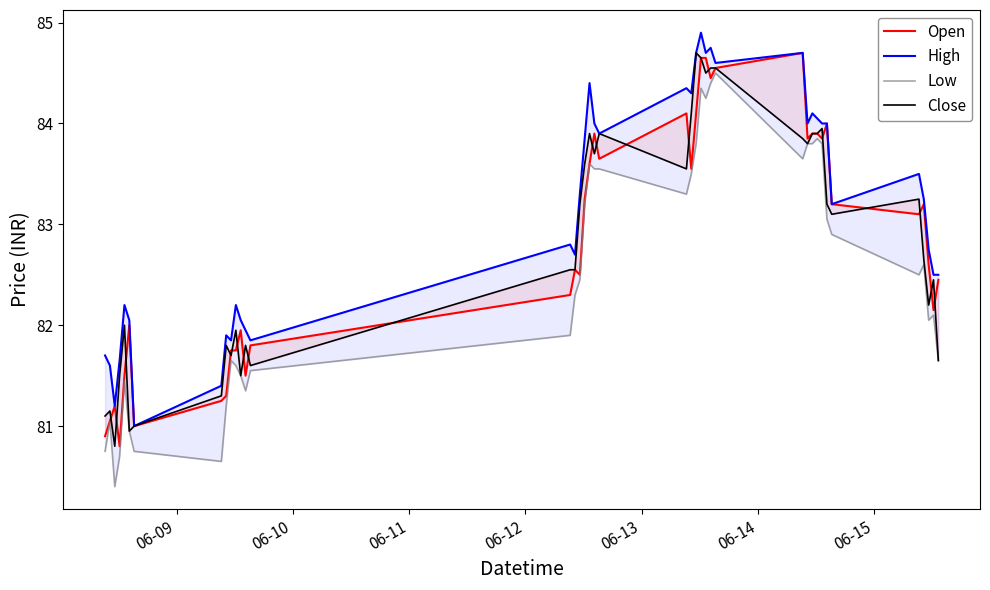

True or false: Open and High intersect in this chart.

False